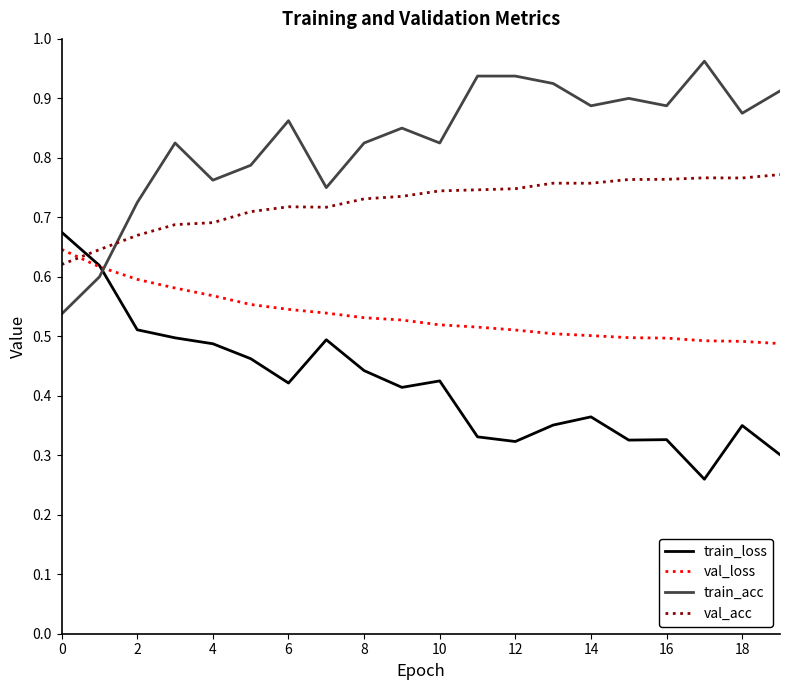

List the series in order of their overall mean, lowest first.

train_loss, val_loss, val_acc, train_acc